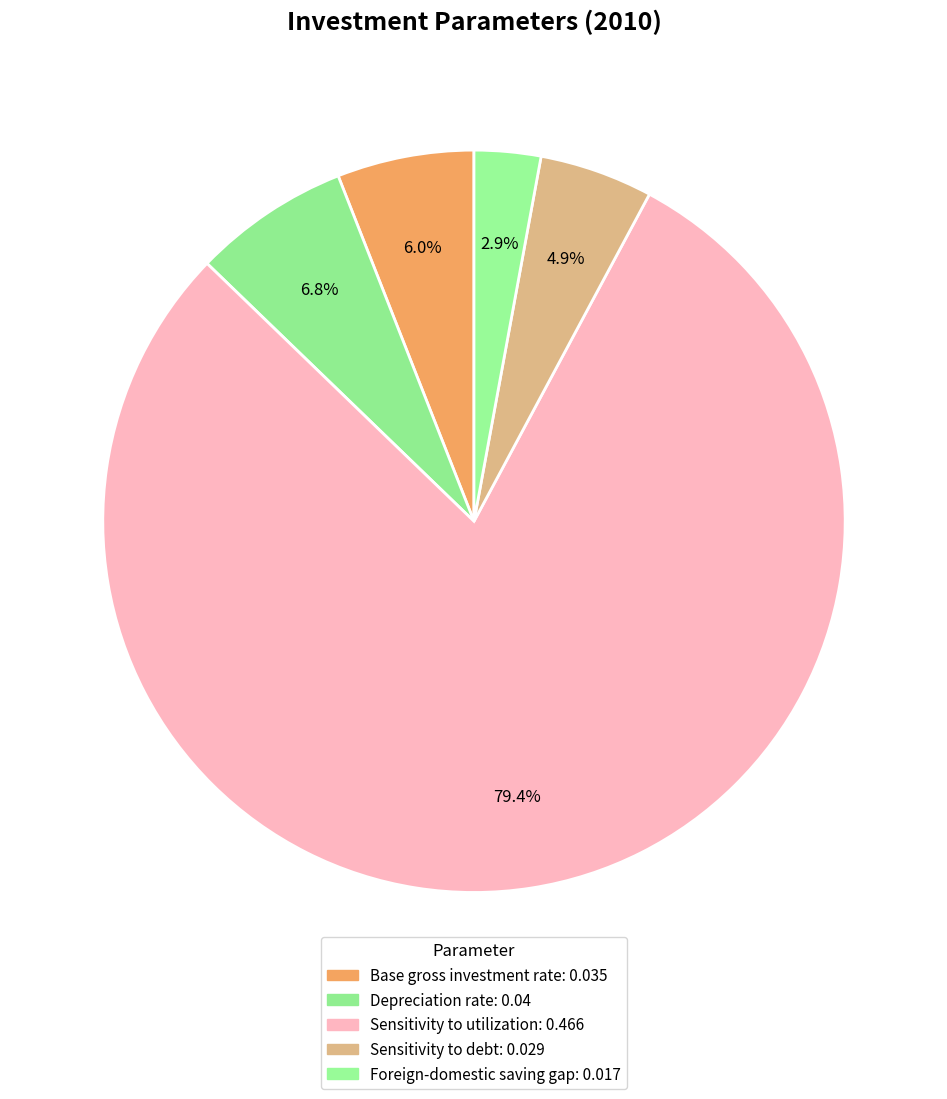

Which has a higher value, Depreciation rate or Base gross investment rate?

Depreciation rate